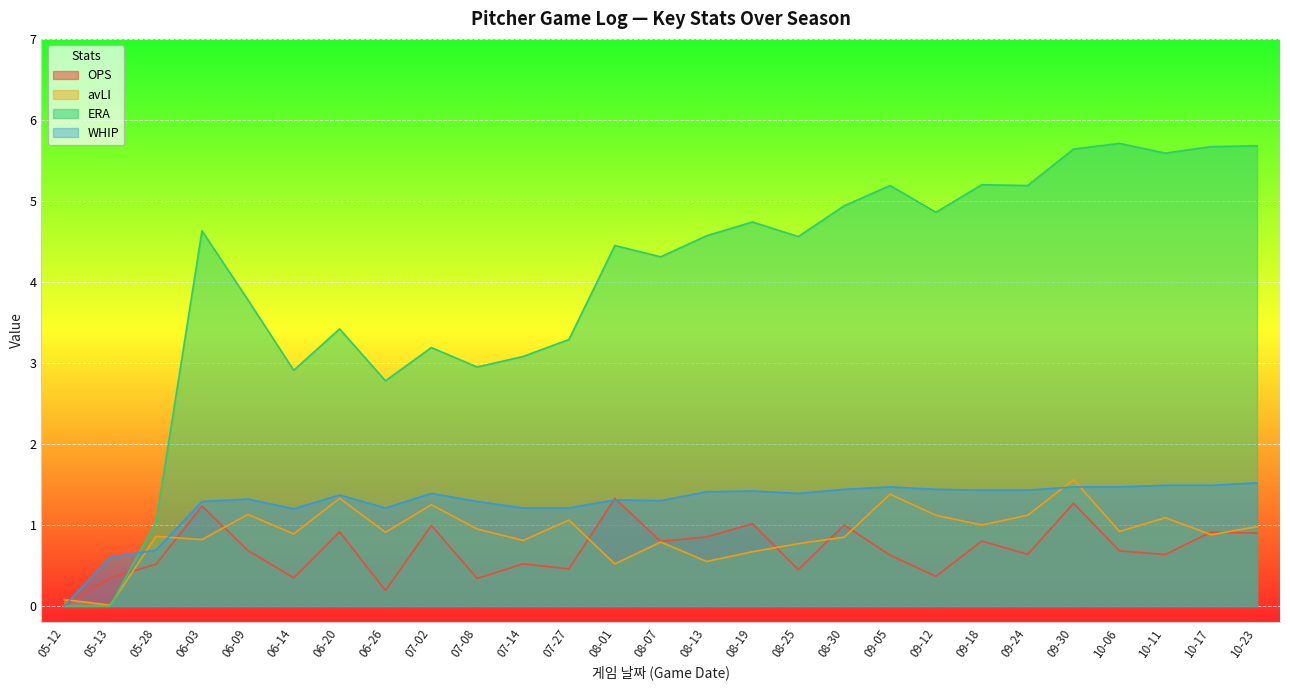

In avLI, how many points are lower than both neighbors (excluding endpoints)?

10